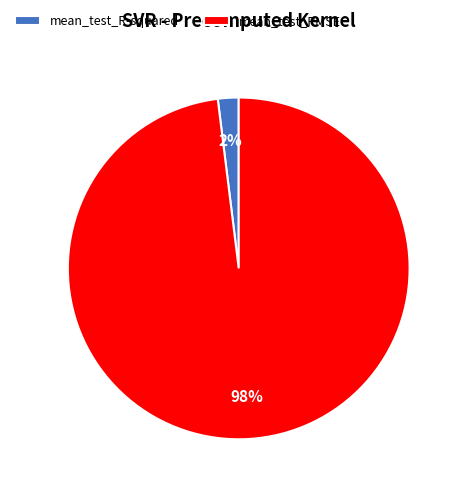

The mean_test_RMSE slice represents 98% of the pie. True or false?

True